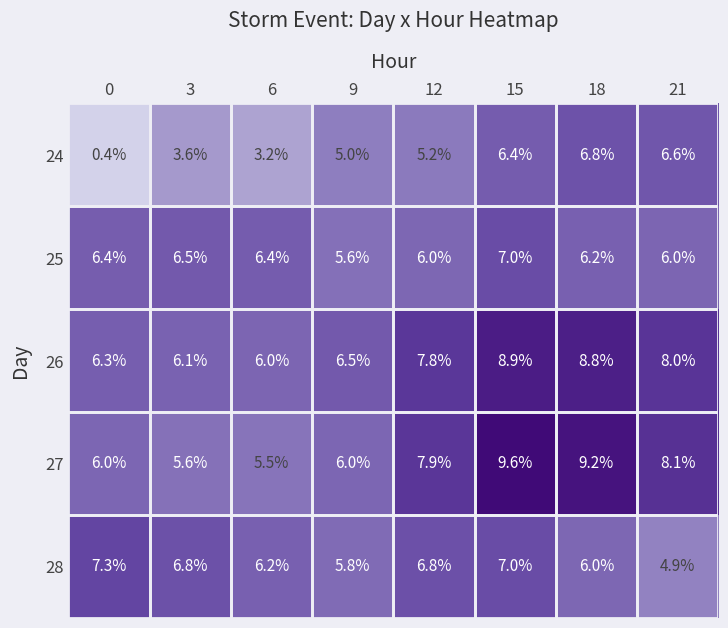

What is the difference between the maximum and second lowest values in the 26 series?

2.8